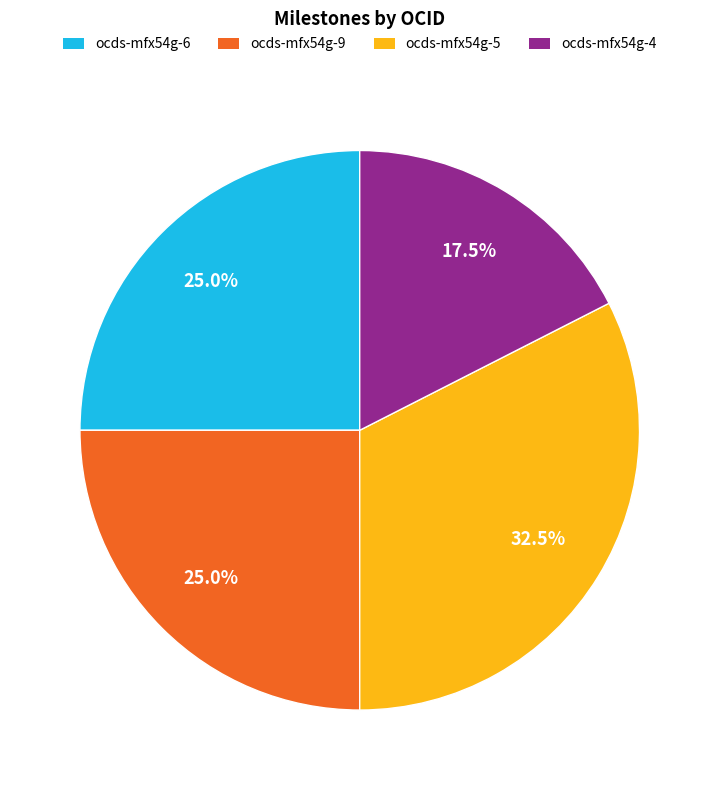

Does any single category account for the majority?

No